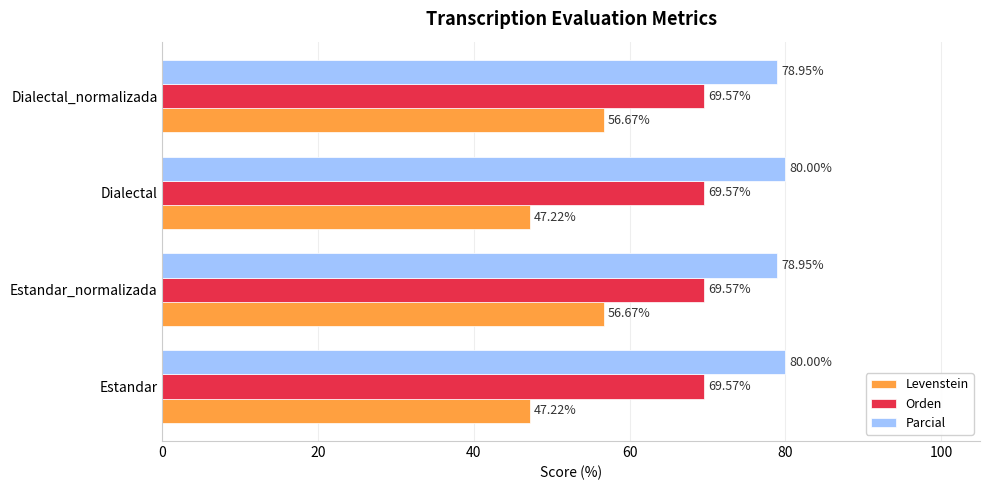

At how many categories does at least one series exceed 51?

4